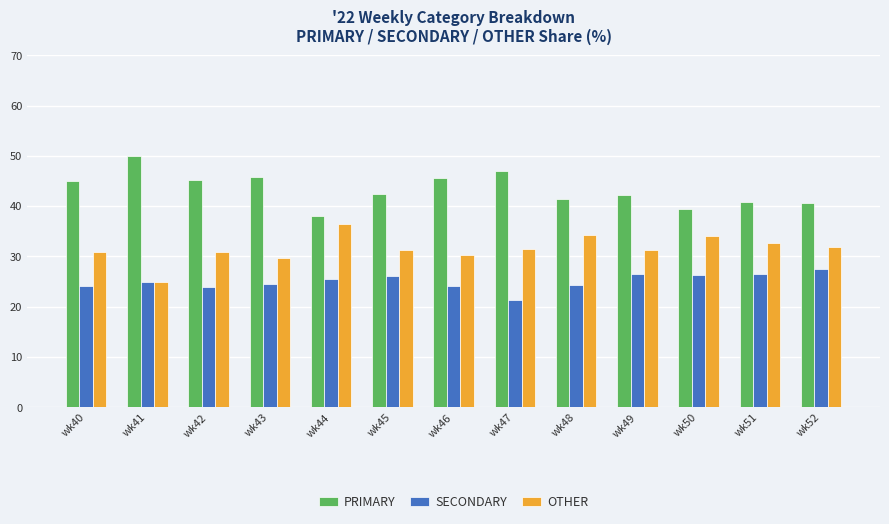

Which label corresponds to the smallest value in the chart?

wk47